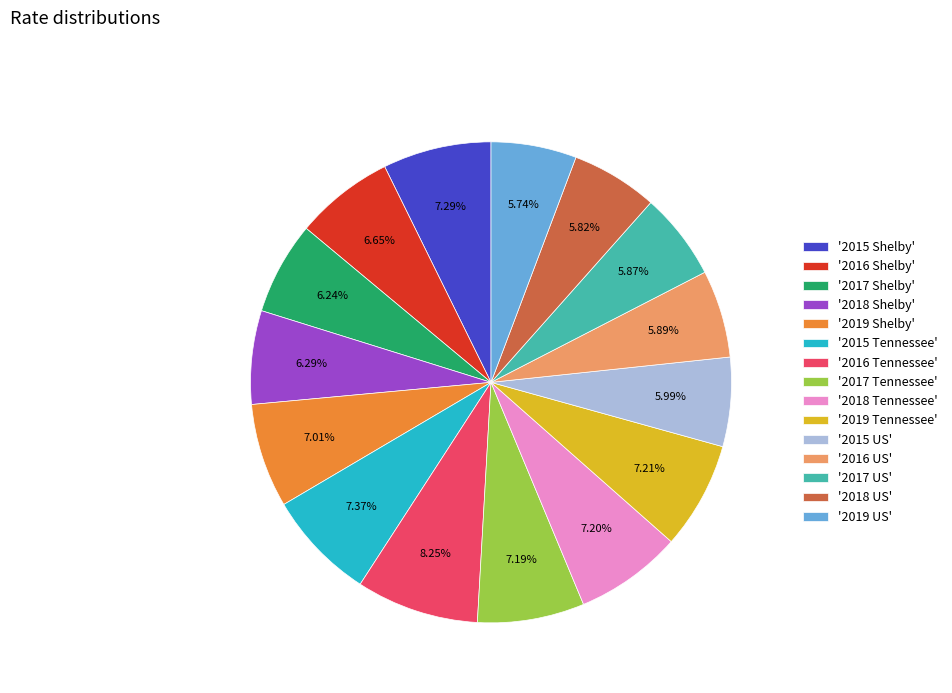

Does any single category account for the majority?

No